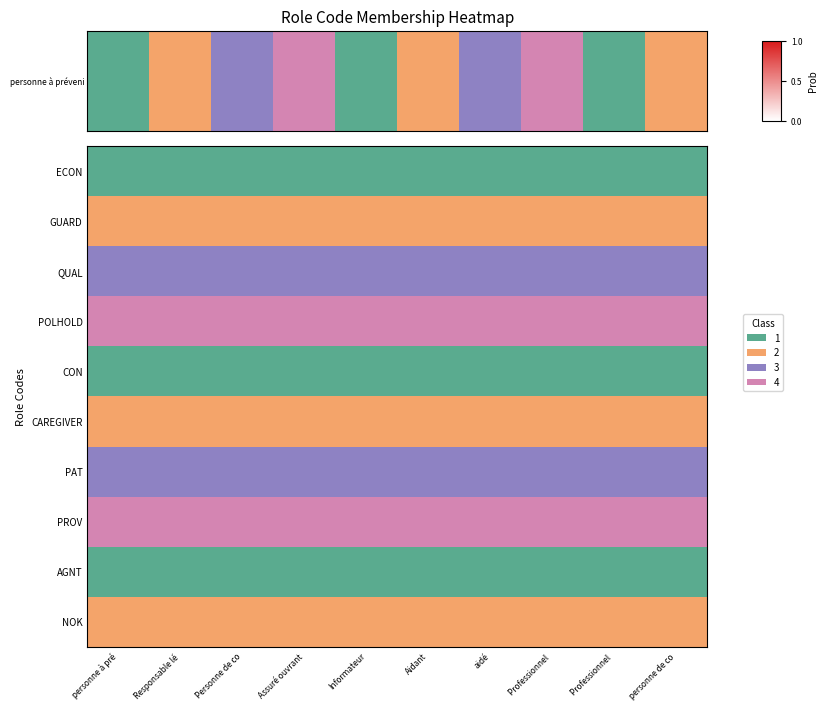

Which category has the lowest value across all series?

personne à pré